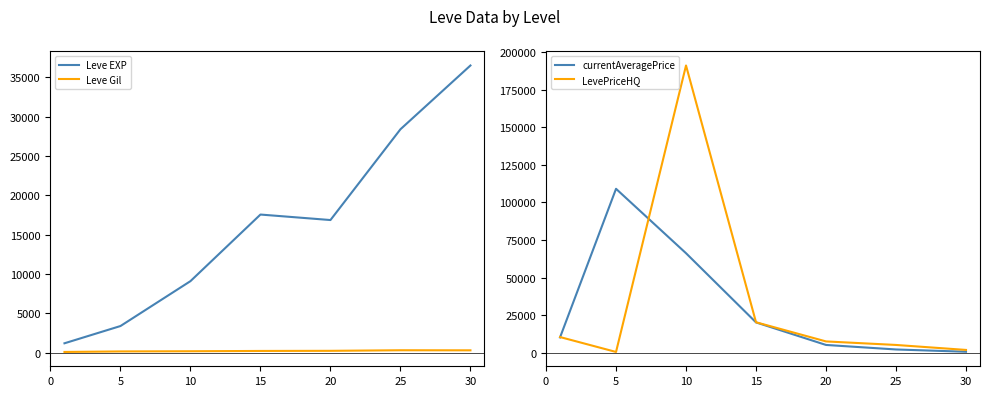

What is the greatest value displayed?

191041.6